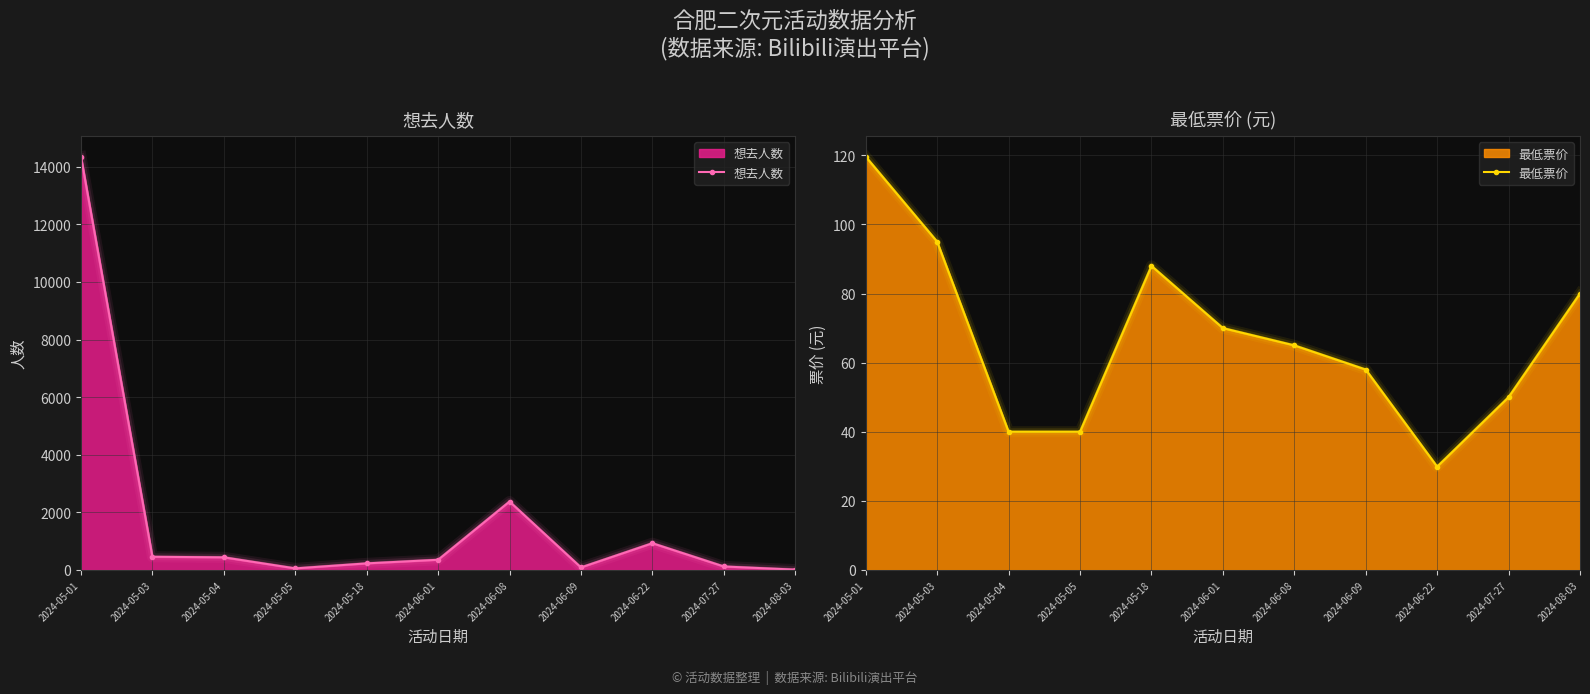

Is it true that 想去人数 equals 180.9 at 2024-07-27?

False